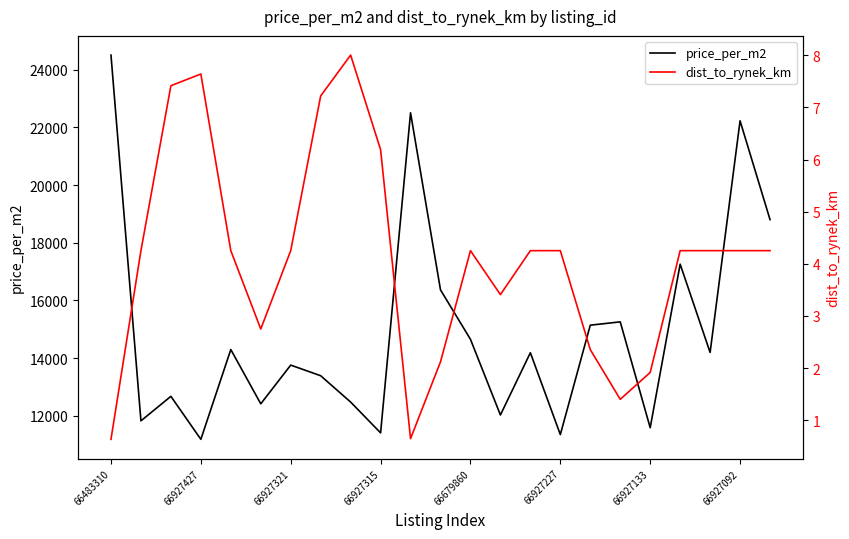

Which category has the highest value in the price_per_m2 series?

66483310